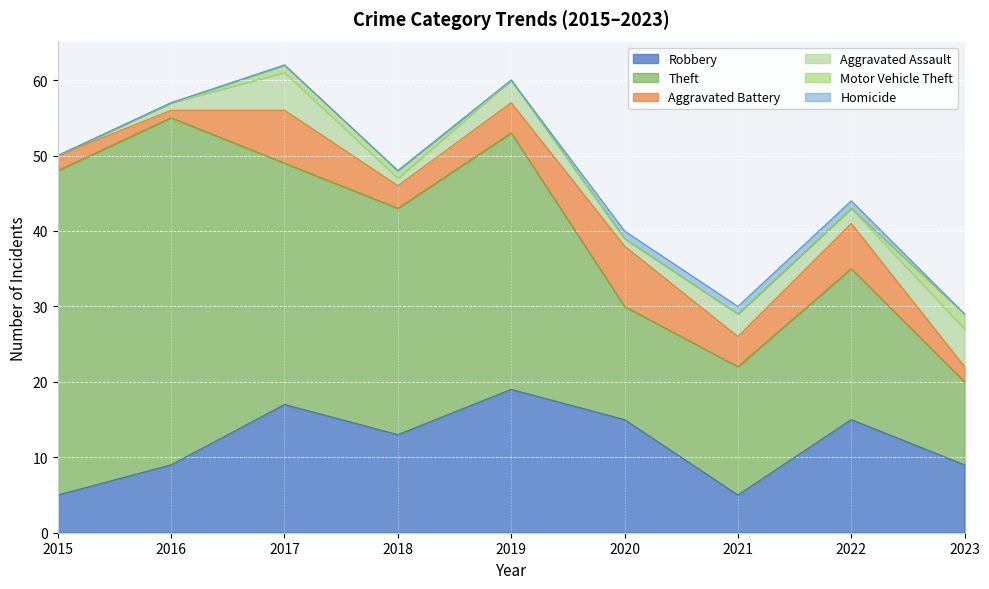

How many data points in Robbery are above 13?

4